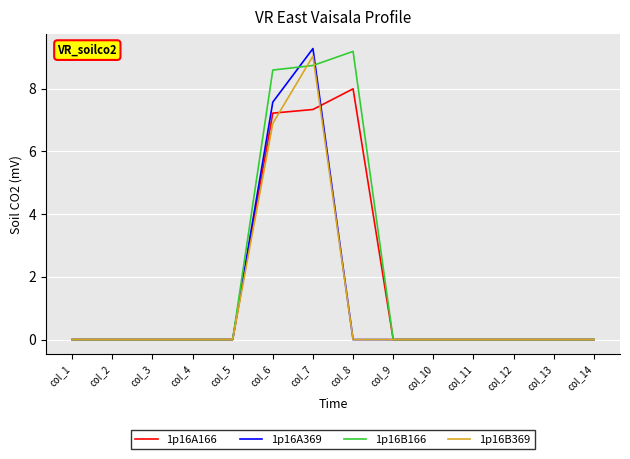

The 1p16A369 series shows 0.0 at col_1. True or false?

True